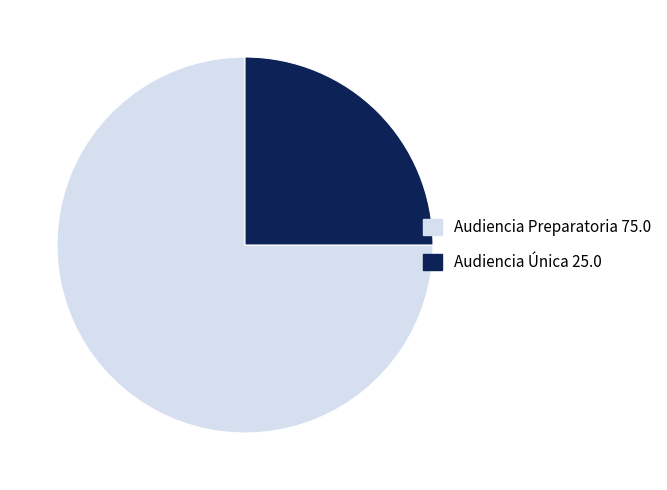

Between Audiencia Única 25.0 and Audiencia Preparatoria 75.0, which is larger?

Audiencia Preparatoria 75.0